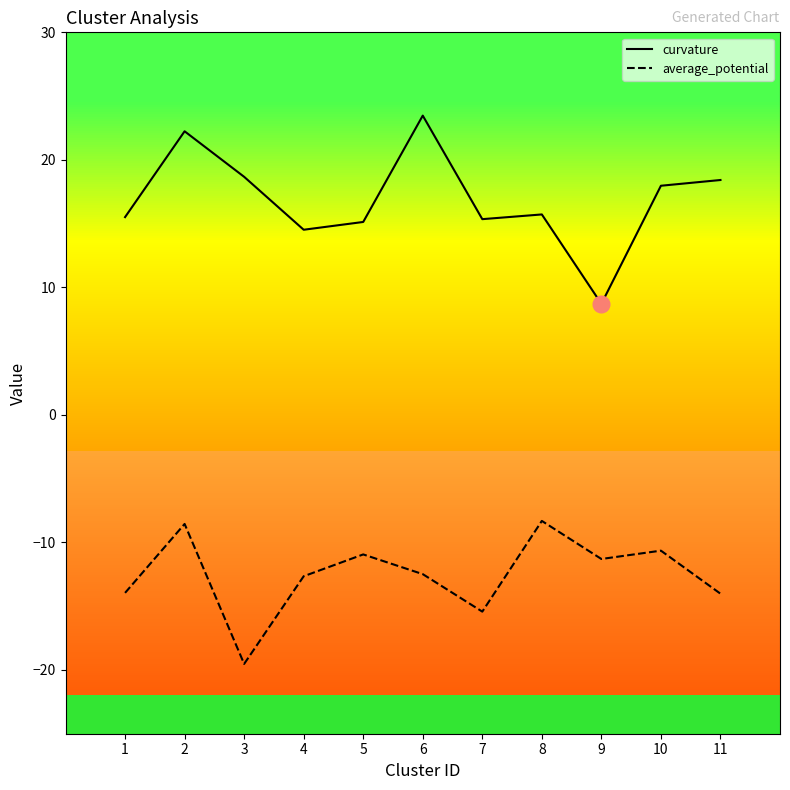

True or false: average_potential and curvature cross at least once.

False